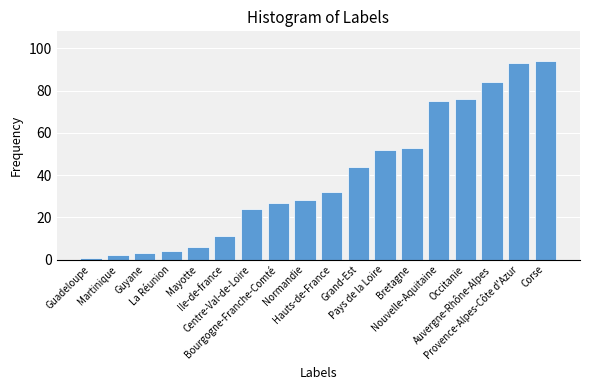

What is the sum of all values?

709